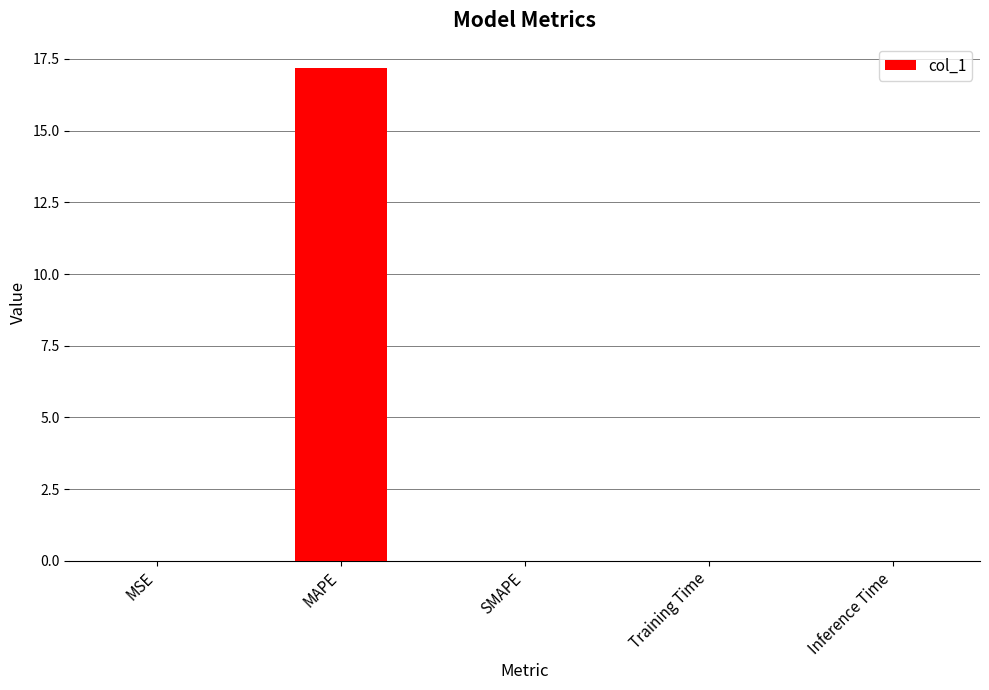

What is the change in value from MAPE to Inference Time?

-17.2